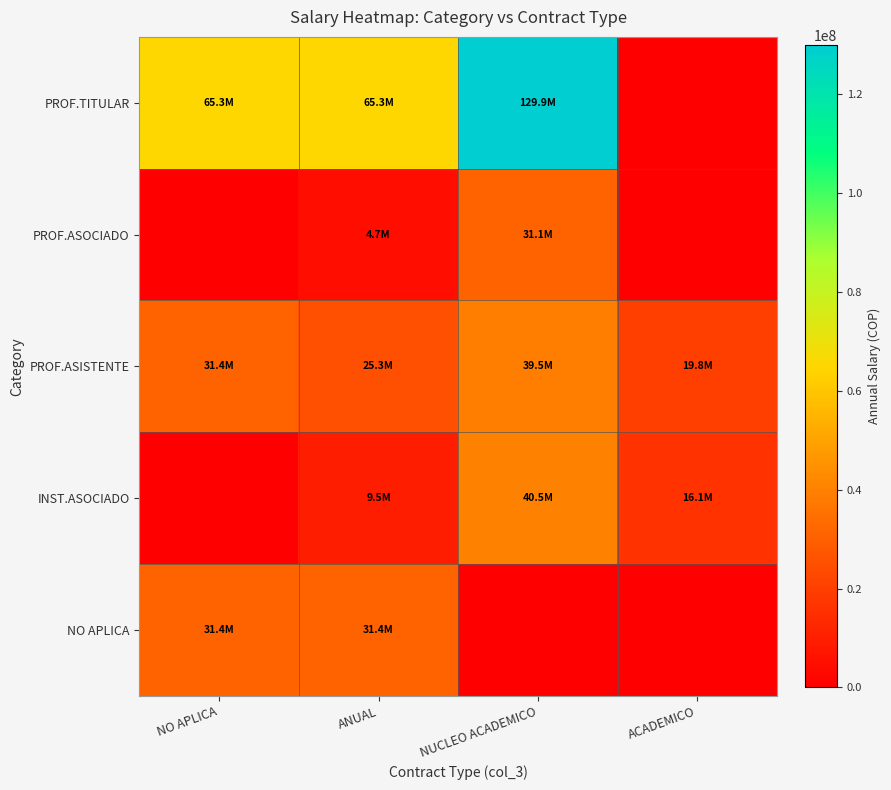

Reading left to right, transcribe all the data shown in this chart.

PROF.TITULAR: NO APLICA=65251419.2	ANUAL=65251419.2	NUCLEO ACADEMICO=129898266.7	ACADEMICO=0.0
PROF.ASOCIADO: NO APLICA=0.0	ANUAL=4660333.3	NUCLEO ACADEMICO=31099200.0	ACADEMICO=0.0
PROF.ASISTENTE: NO APLICA=31377228.3	ANUAL=25324933.3	NUCLEO ACADEMICO=39480815.6	ACADEMICO=19846769.6
INST.ASOCIADO: NO APLICA=0.0	ANUAL=9523000.0	NUCLEO ACADEMICO=40465333.3	ACADEMICO=16079195.8
NO APLICA: NO APLICA=31377228.3	ANUAL=31377228.3	NUCLEO ACADEMICO=0.0	ACADEMICO=0.0